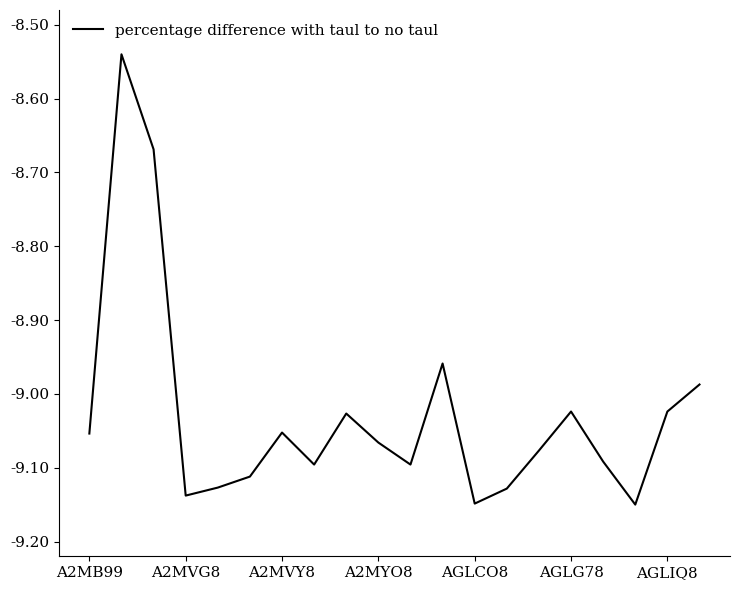

What is the difference between the maximum and minimum values?

0.6